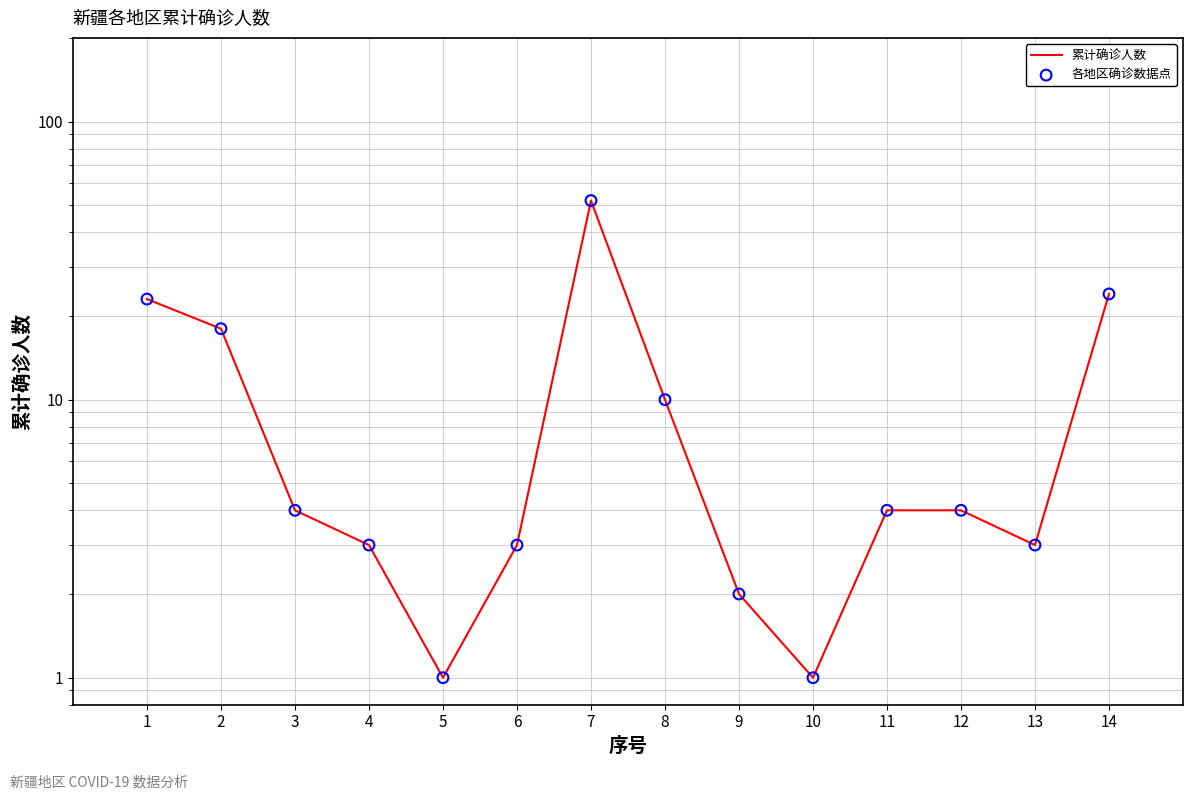

Is the value of 各地区确诊数据点 at 8 greater than the value of 累计确诊人数 at 2?

No